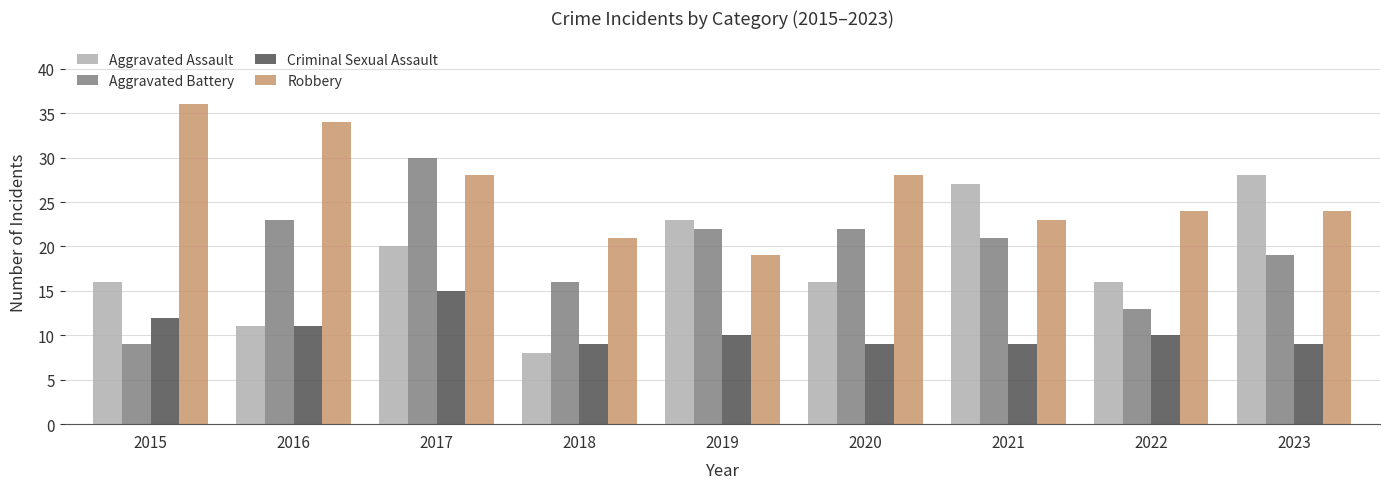

What is the difference between the maximum and minimum values in the Robbery series?

17